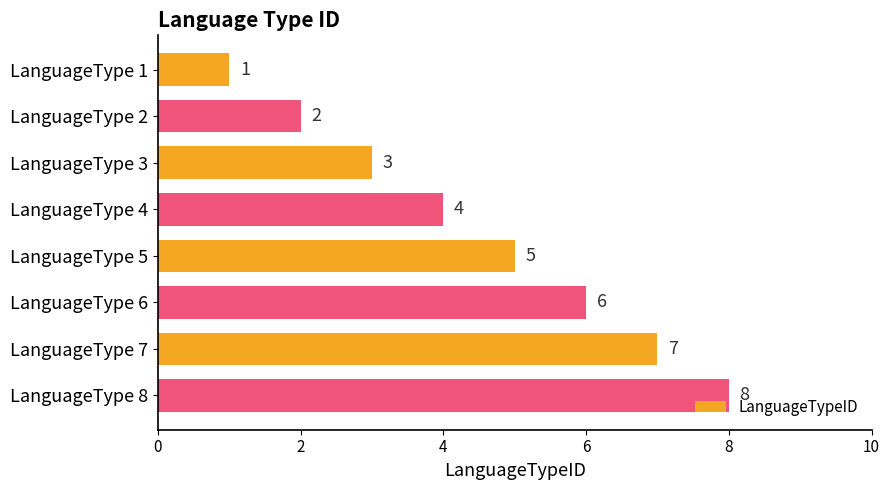

List the labels in order of value, smallest first.

LanguageType 1, LanguageType 2, LanguageType 3, LanguageType 4, LanguageType 5, LanguageType 6, LanguageType 7, LanguageType 8